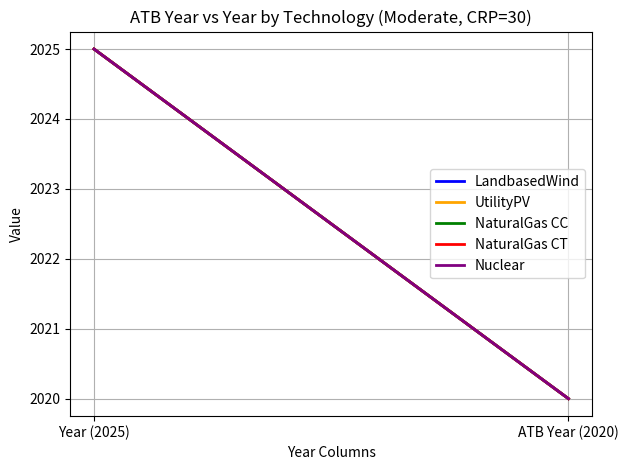

Which series has the widest spread of values?

LandbasedWind